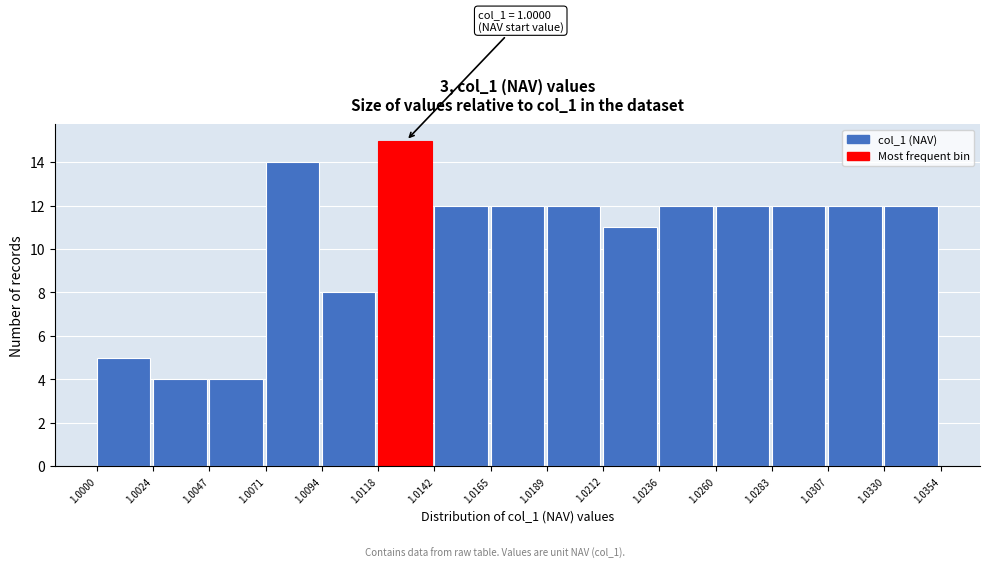

Which range on the x-axis has the tallest bar?

1.0118 to 1.0142